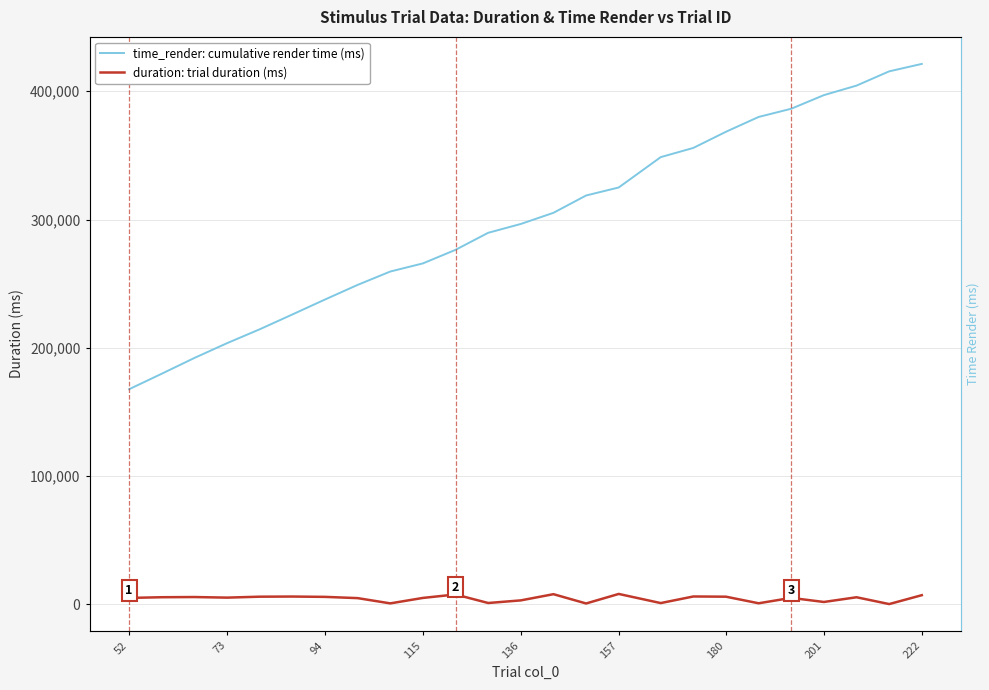

How many lines are shown in the chart?

2